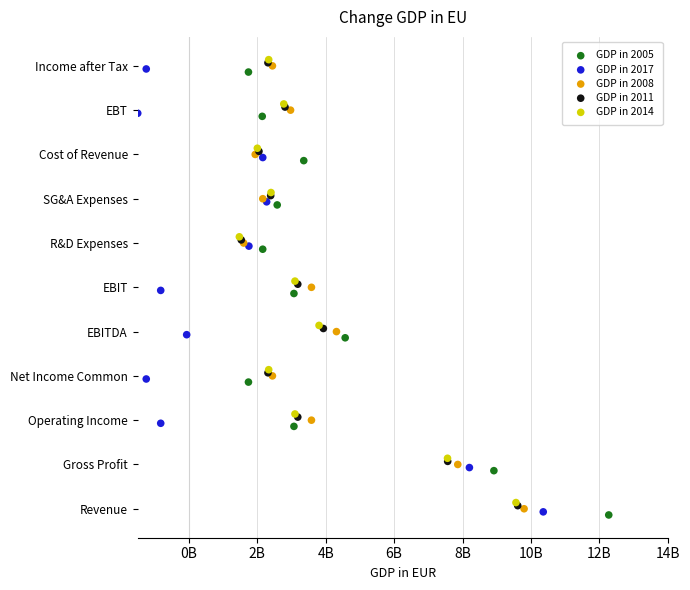

What are all the series names shown in the legend?

GDP in 2005, GDP in 2017, GDP in 2008, GDP in 2011, GDP in 2014